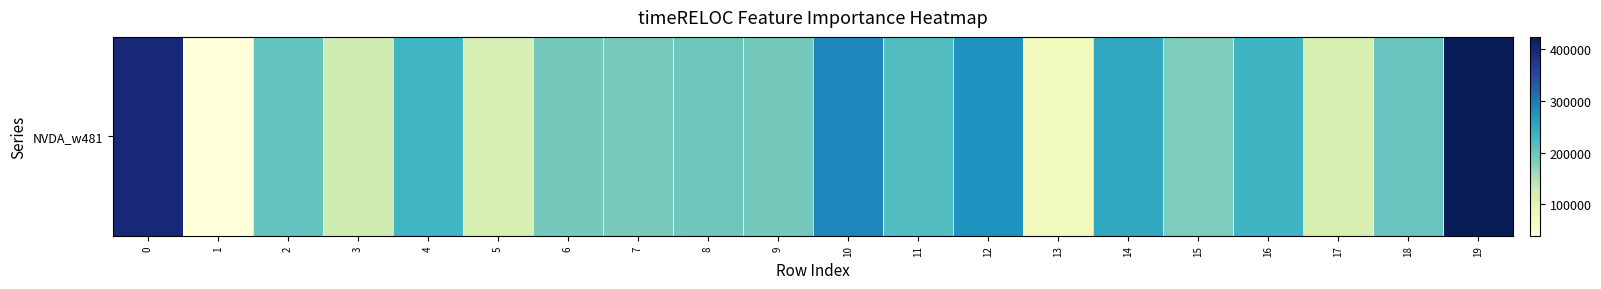

Which label corresponds to the smallest value in the chart?

1